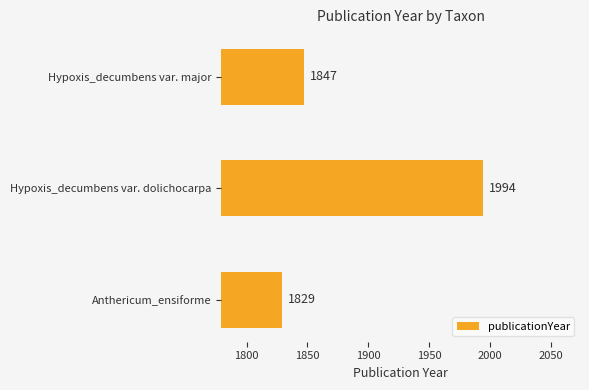

What is the label of the 1st bar from the bottom?

Anthericum_ensiforme